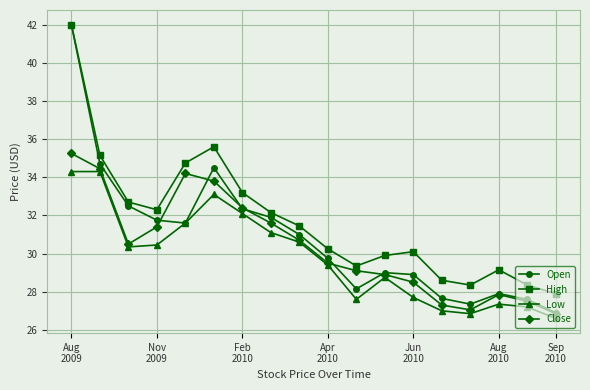

How many interior local peaks does the Open series have?

3